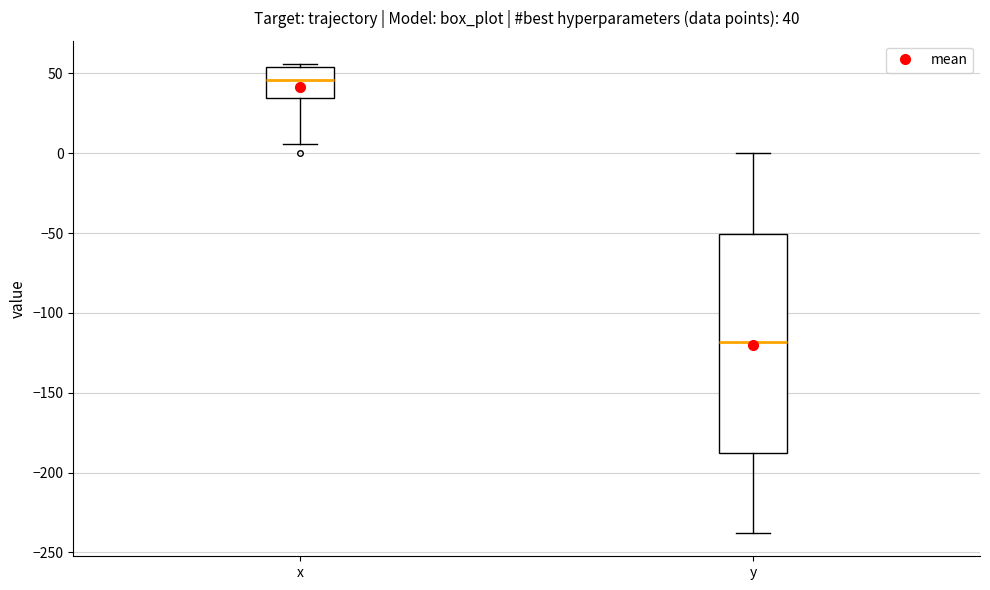

Which box has the highest median line?

x